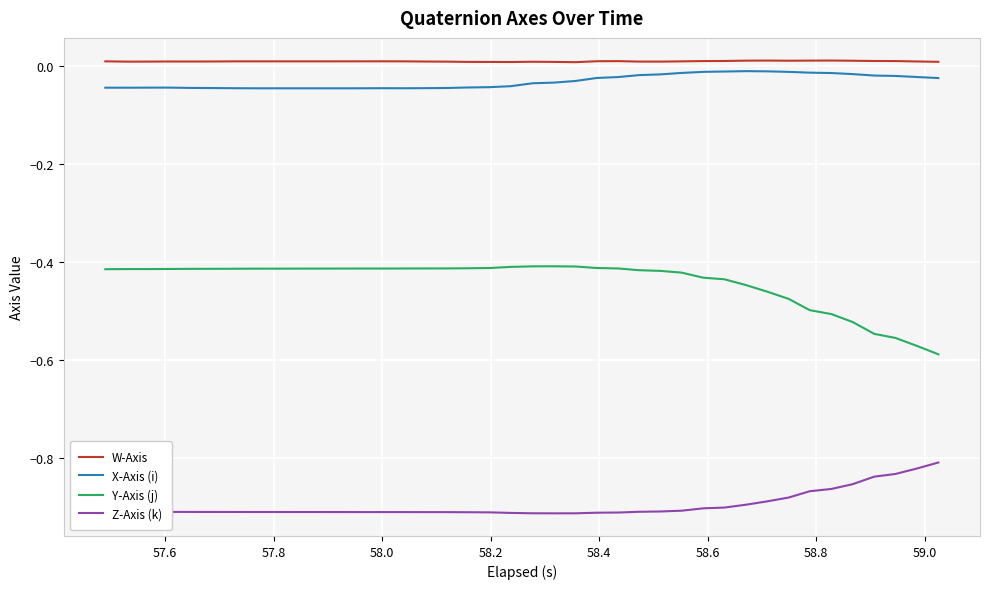

Which series has the largest total across all categories?

W-Axis